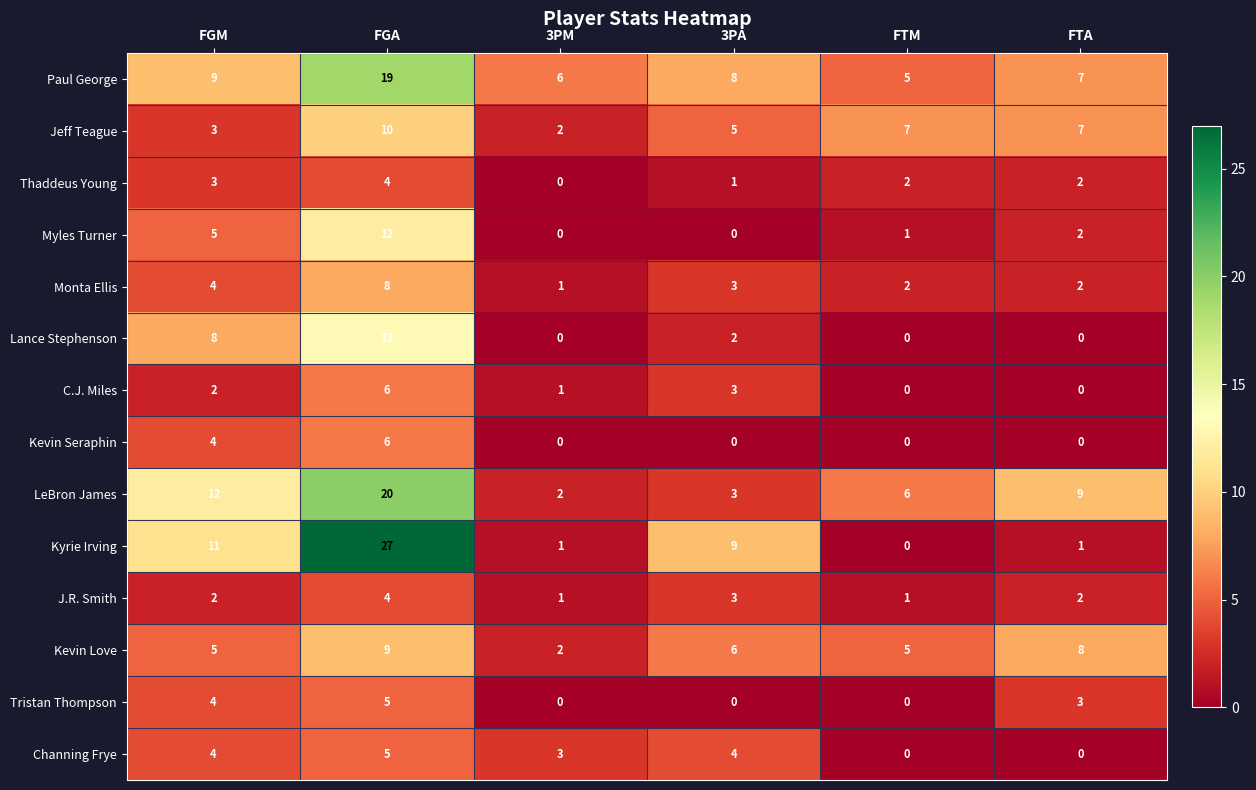

Is it true that Kyrie Irving equals 6 at FGM?

False